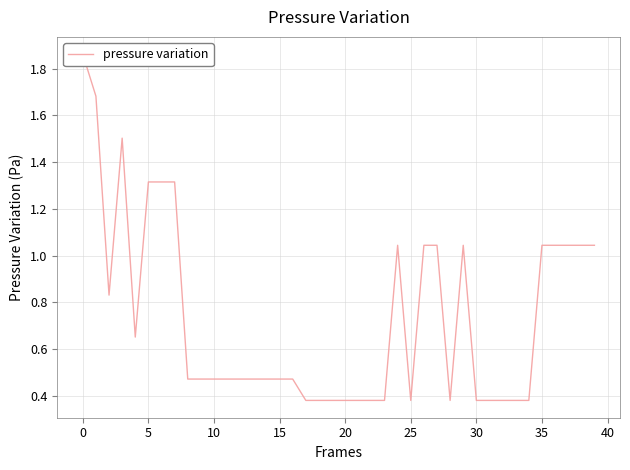

What is the sum of the values at 24 and 21?

1.4